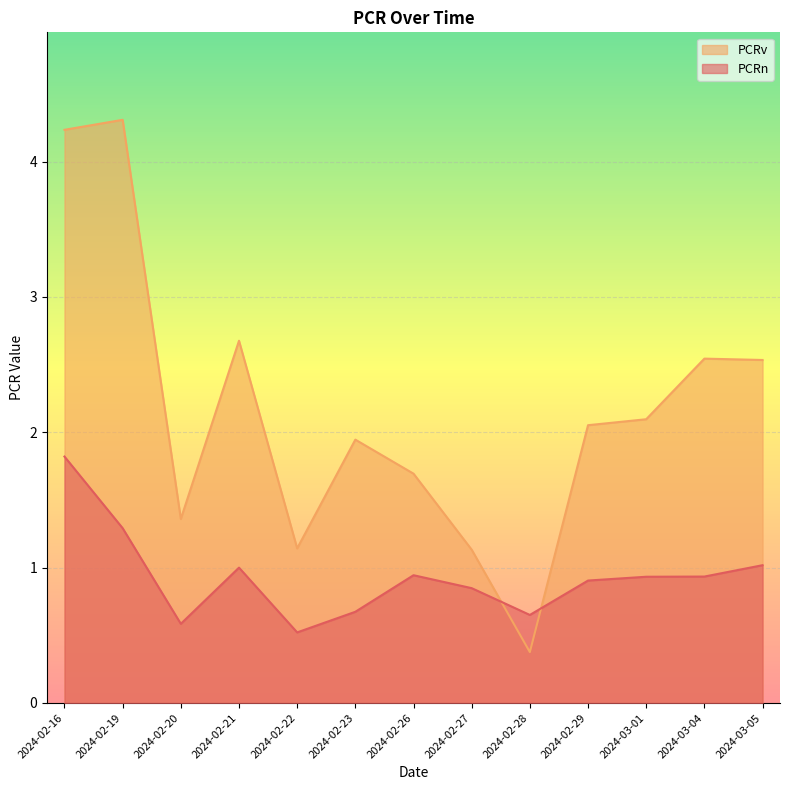

What is the average value of the PCRv series?

2.2